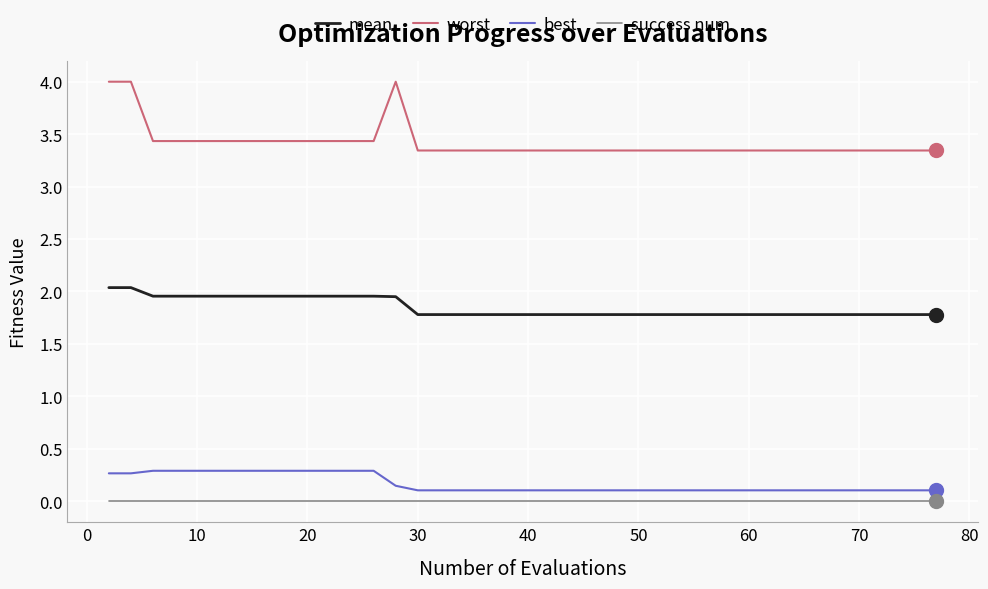

Which series has the largest total across all categories?

worst